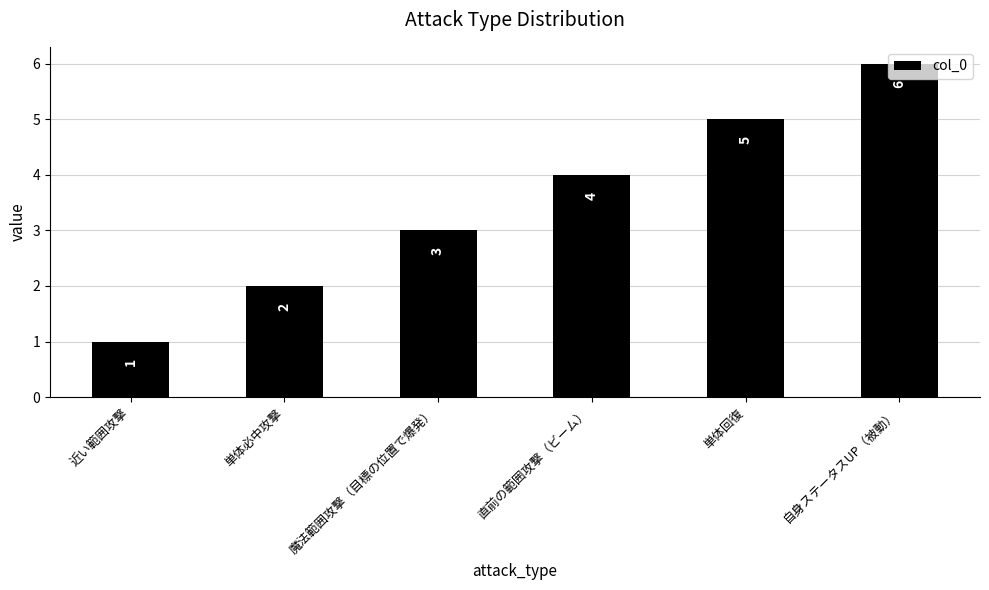

List the labels in order of value, smallest first.

近い範囲攻撃, 単体必中攻撃, 魔法範囲攻撃（目標の位置で爆発）, 直前の範囲攻撃（ビーム）, 単体回復, 自身ステータスUP（被動）